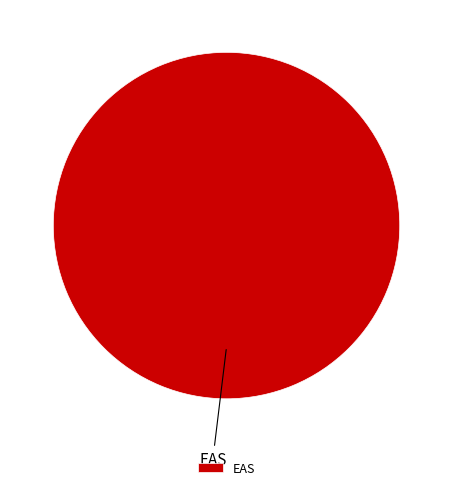

True or false: EAS accounts for 100% of the total.

True